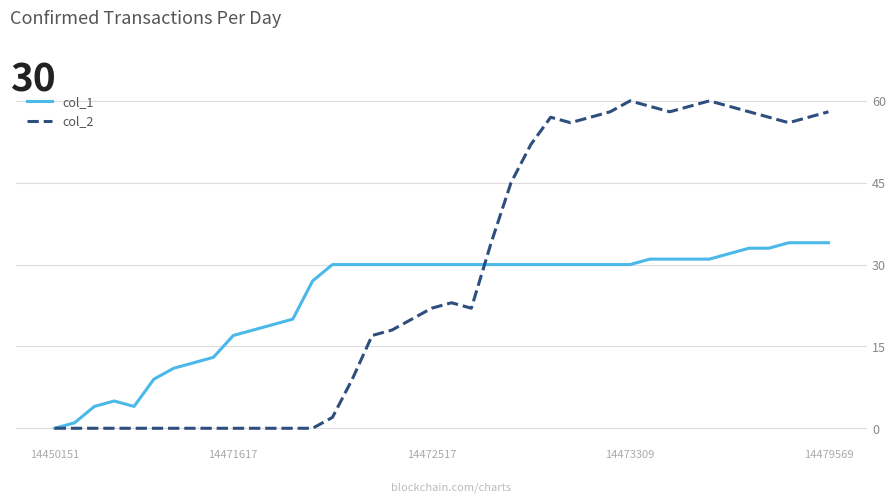

What is the greatest value displayed?

60